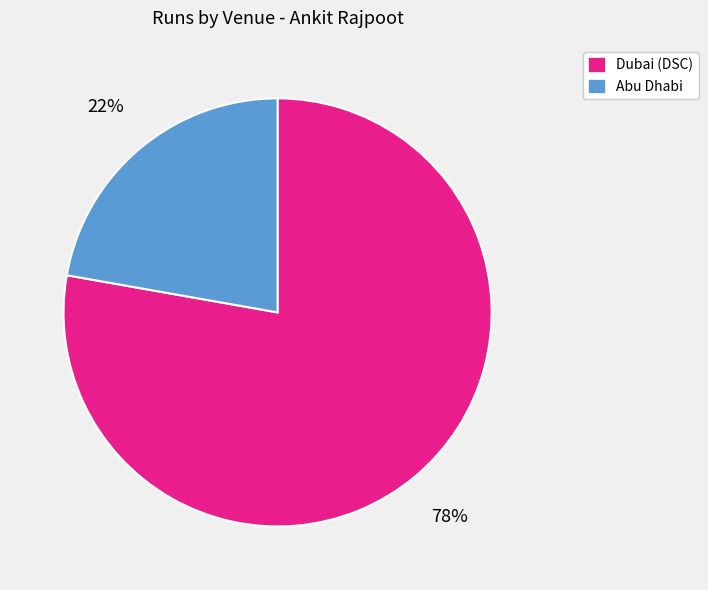

To the nearest percent, what is the average slice percentage?

50%